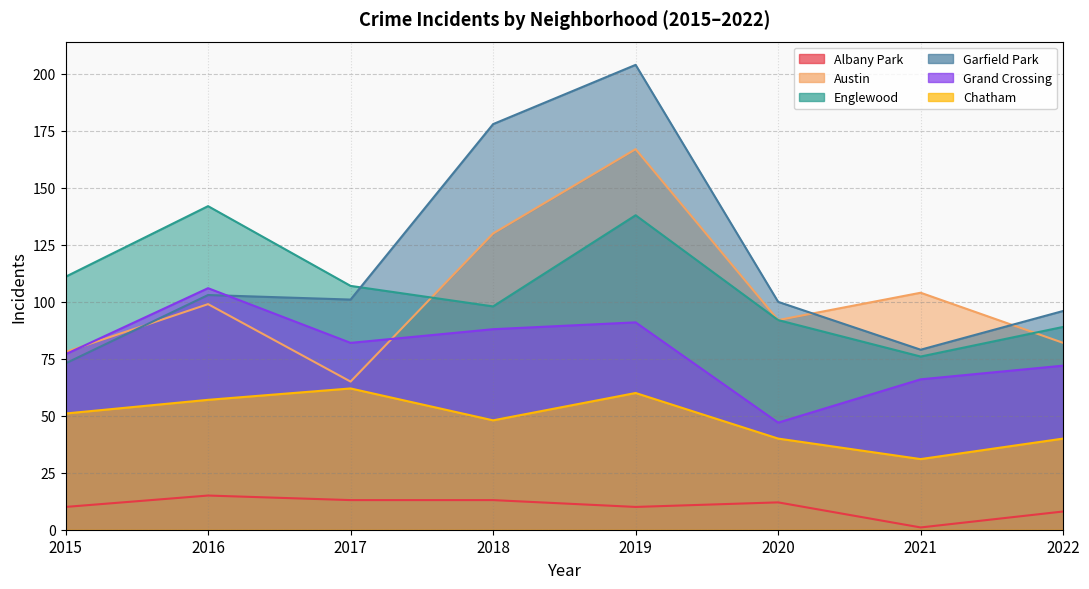

Reading left to right, transcribe all the data shown in this chart.

Albany Park: 2015=10	2016=15	2017=13	2018=13	2019=10	2020=12	2021=1	2022=8
Austin: 2015=78	2016=99	2017=65	2018=130	2019=167	2020=92	2021=104	2022=82
Englewood: 2015=111	2016=142	2017=107	2018=98	2019=138	2020=92	2021=76	2022=89
Garfield Park: 2015=73	2016=103	2017=101	2018=178	2019=204	2020=100	2021=79	2022=96
Grand Crossing: 2015=77	2016=106	2017=82	2018=88	2019=91	2020=47	2021=66	2022=72
Chatham: 2015=51	2016=57	2017=62	2018=48	2019=60	2020=40	2021=31	2022=40